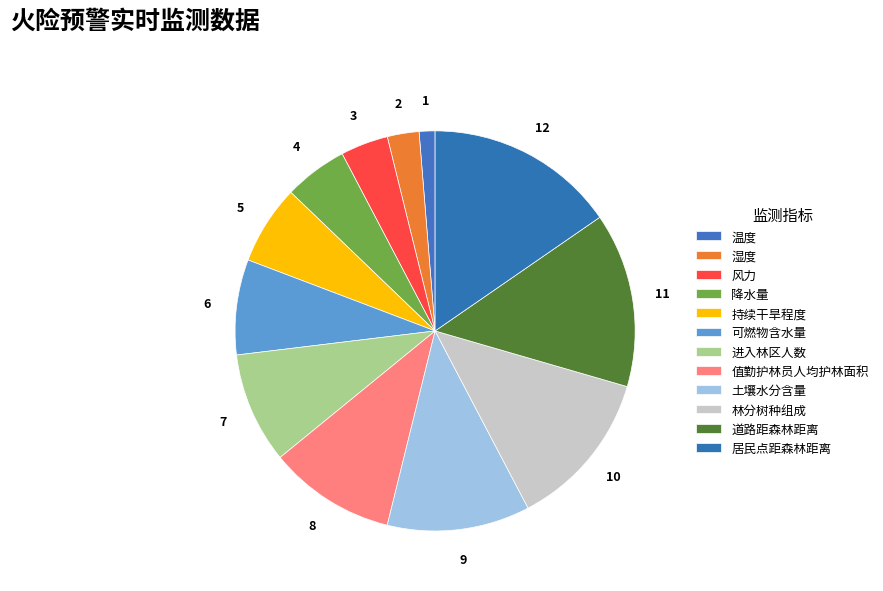

How many slices are in this pie chart?

12